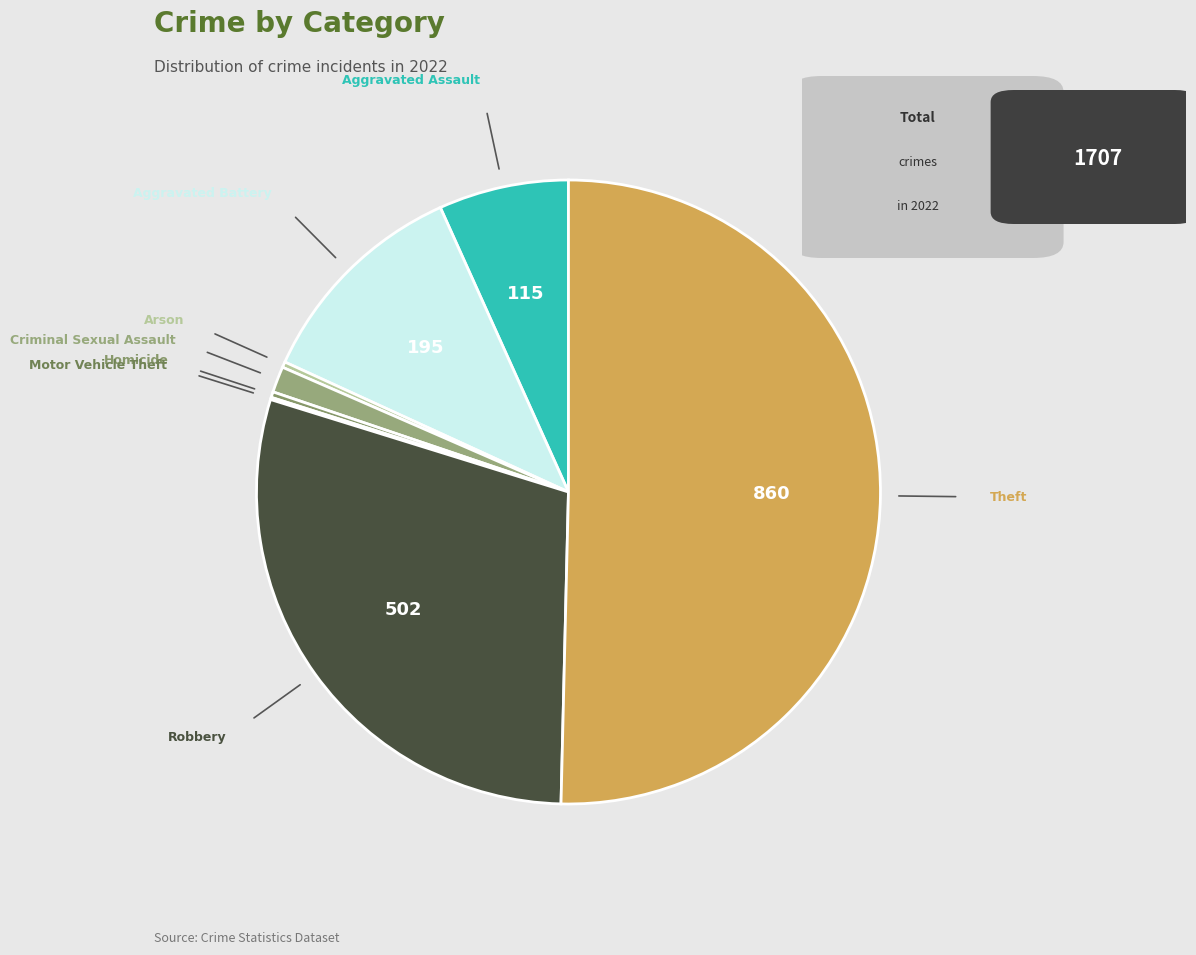

Which slice represents more than half of the pie?

Theft